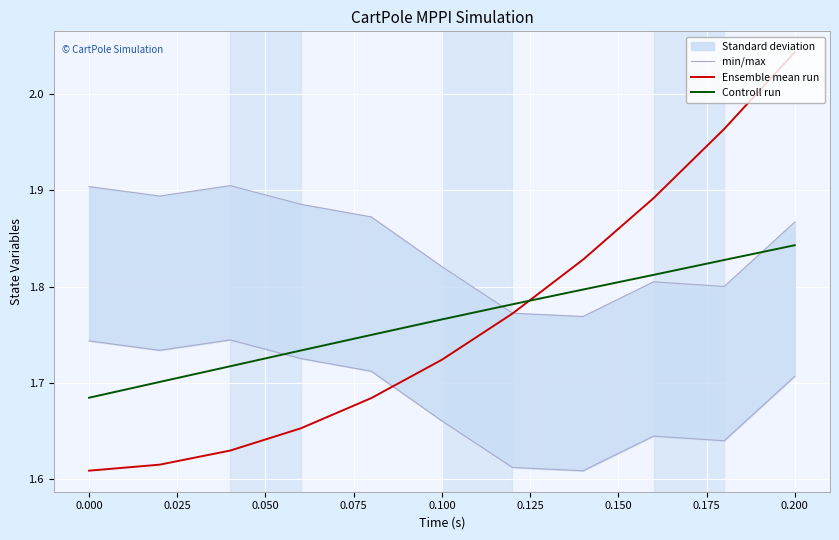

Where is Ensemble mean run nearest to the value 1?

0.000